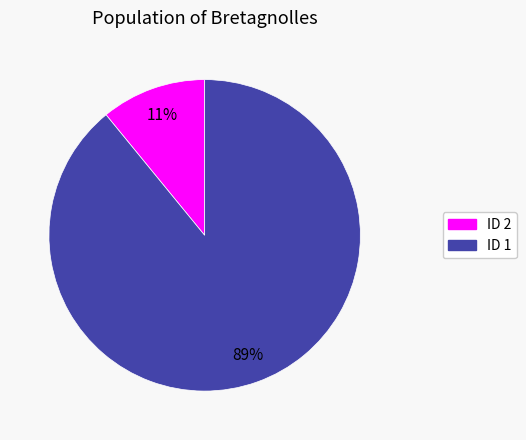

To the nearest percent, what is the difference between the largest and smallest slice percentages?

78%